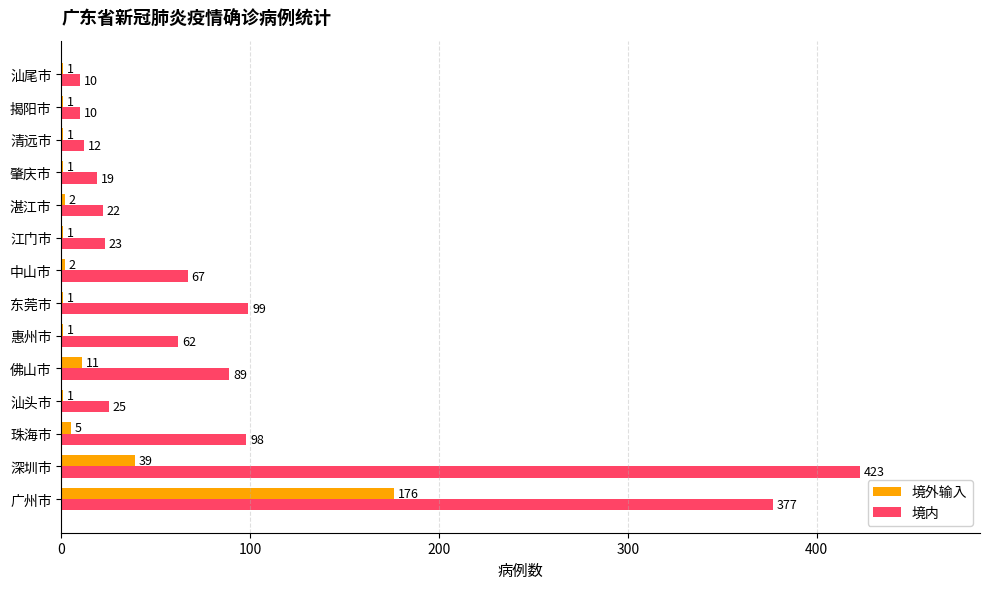

Read the 境内 value at 清远市, to the nearest 5.

10